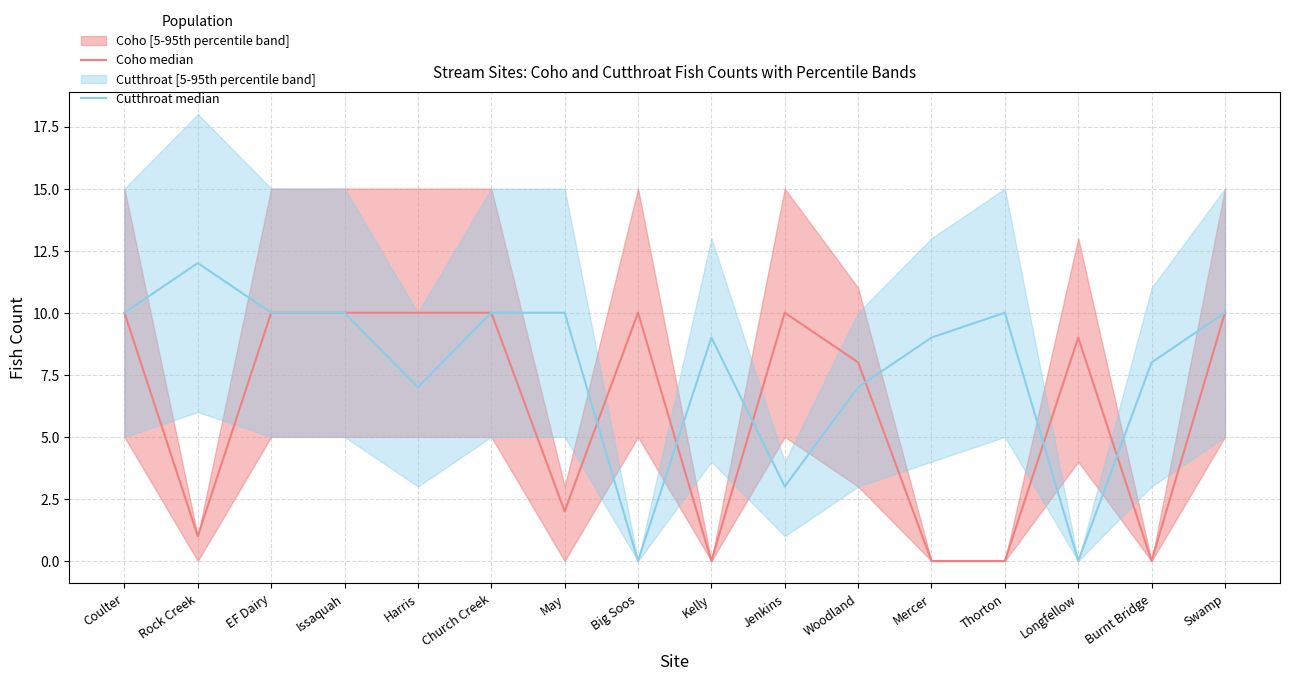

Reading left to right, extract all data points from this chart.

Coho median: 10	1	10	10	10	10	2	10	0	10	8	0	0	9	0	10
Cutthroat median: 10	12	10	10	7	10	10	0	9	3	7	9	10	0	8	10